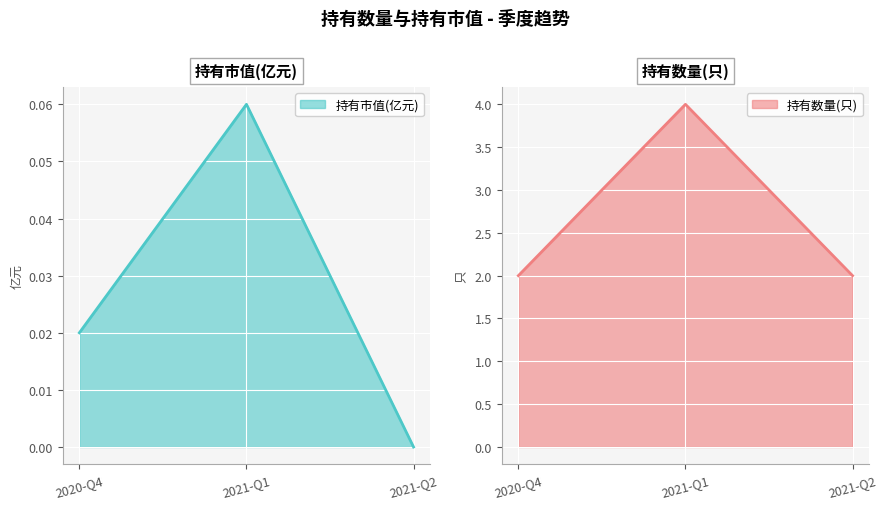

Rank the series by their average value, from lowest to highest.

持有市值(亿元), 持有数量(只)